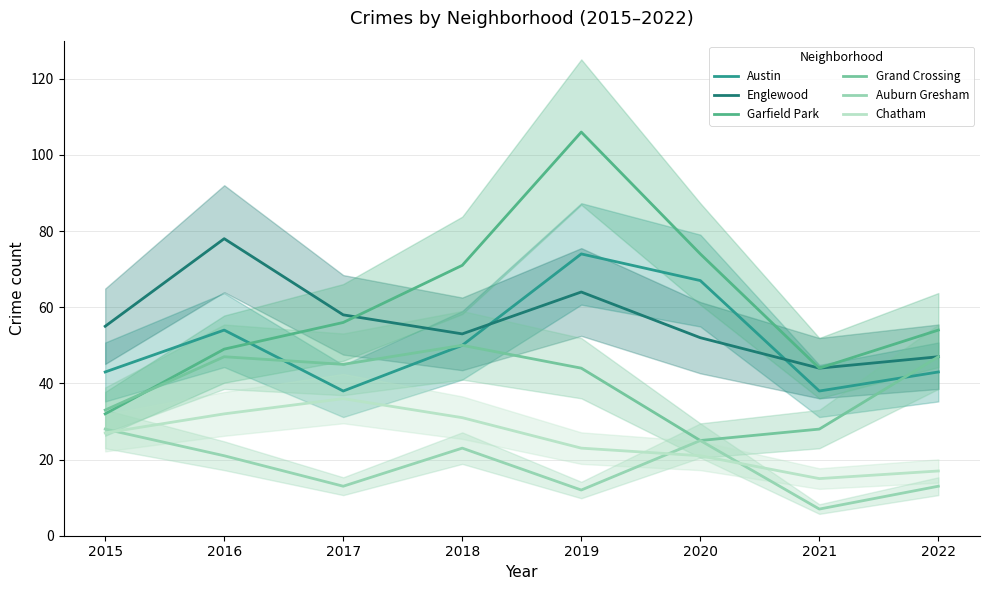

What is the value of the Chatham point at the 3rd from the left?

36